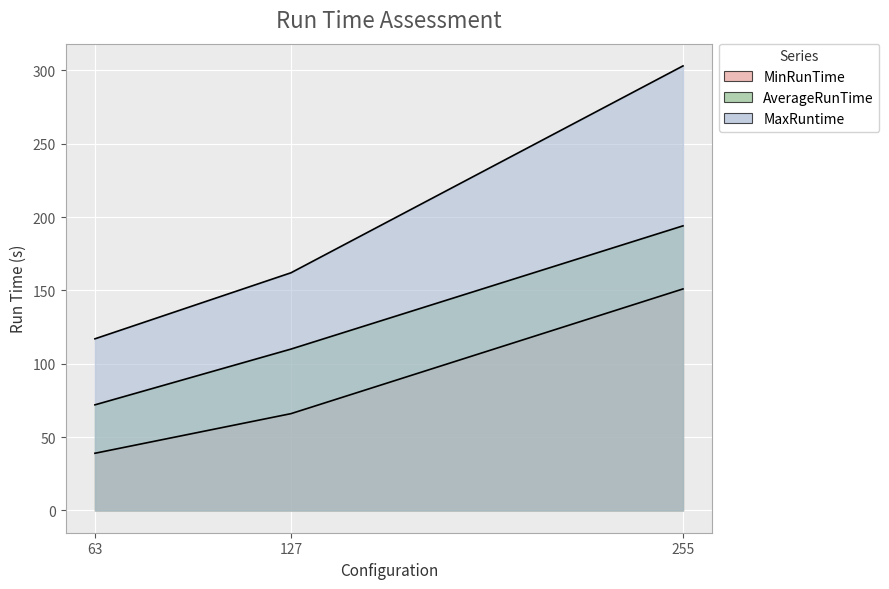

What is the lowest value of the MaxRuntime series?

117